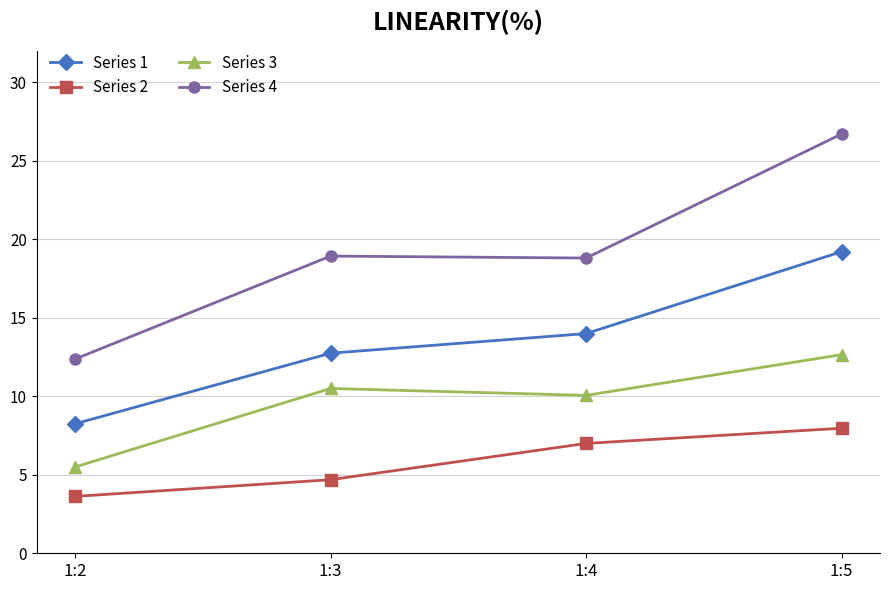

Which series has the largest total across all categories?

Series 4